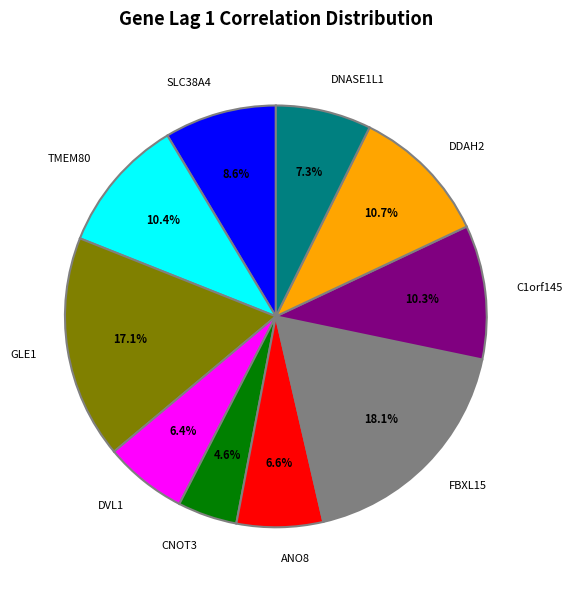

Does any single category account for the majority?

No